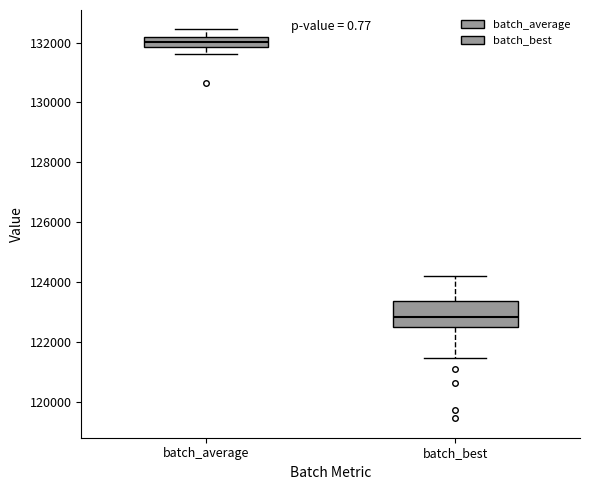

Reading left to right, read every box against the y-axis: the position of its median line, the range the box covers, and the ends of its whiskers. The values are not printed on the chart, so give them approximately, as read against the axis.

batch_average: median 132000, box 131800 to 132200, whiskers 131600 to 132400
batch_best: median 122800, box 122400 to 123400, whiskers 121400 to 124200